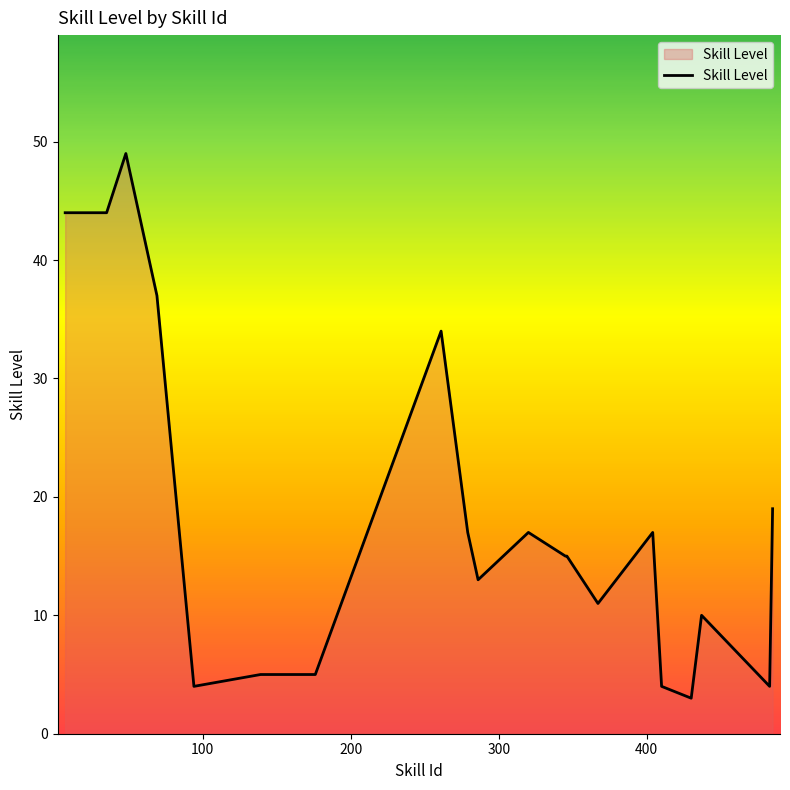

What is the greatest value displayed?

49